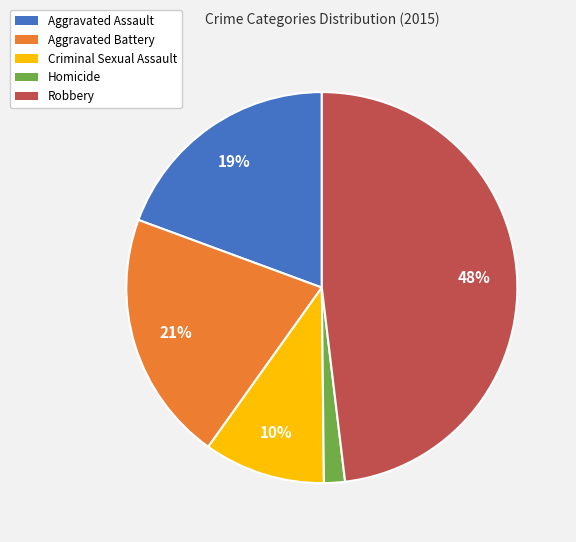

Rank the categories by value from highest to lowest.

Robbery, Aggravated Battery, Aggravated Assault, Criminal Sexual Assault, Homicide